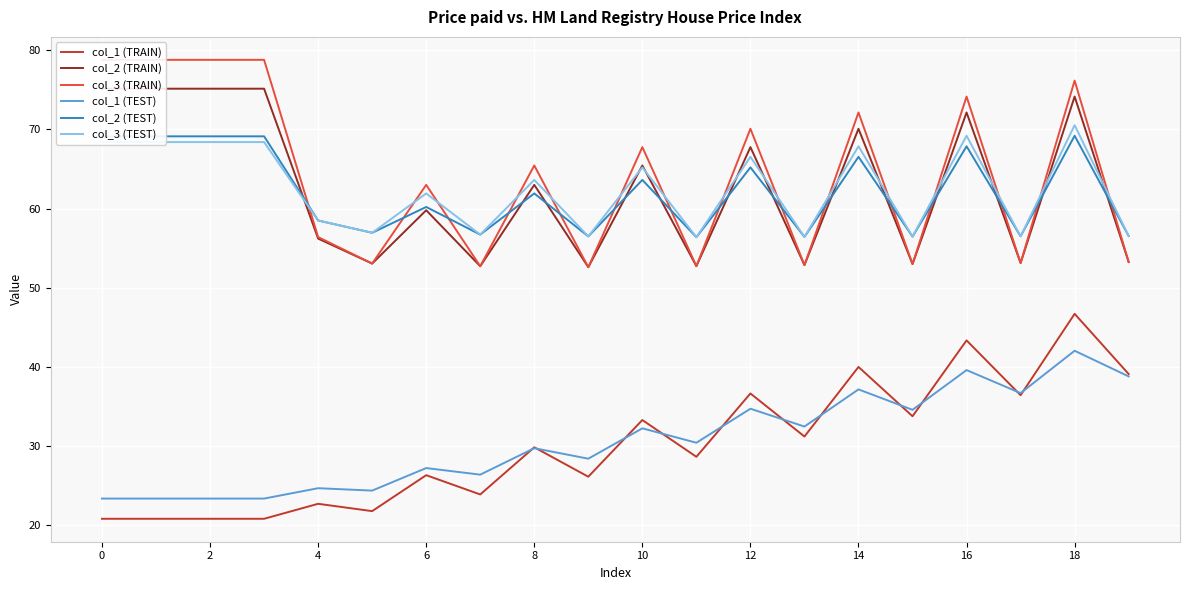

True or false: col_2 (TRAIN) and col_1 (TRAIN) intersect in this chart.

False